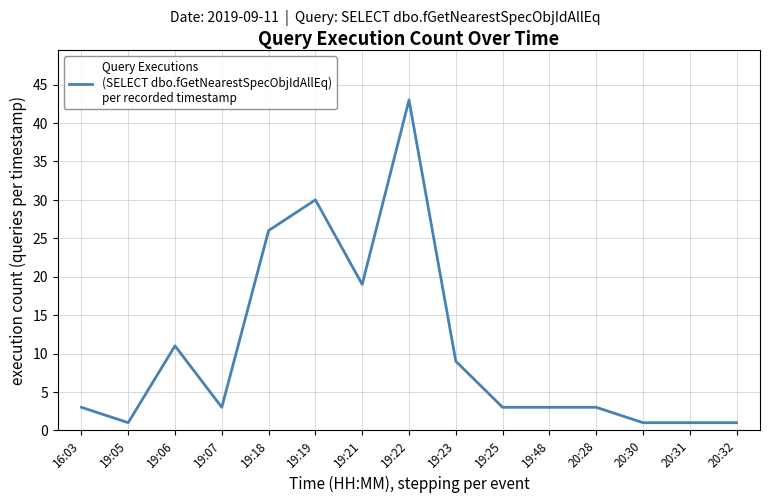

The value at 19:18 is 26. True or false?

True